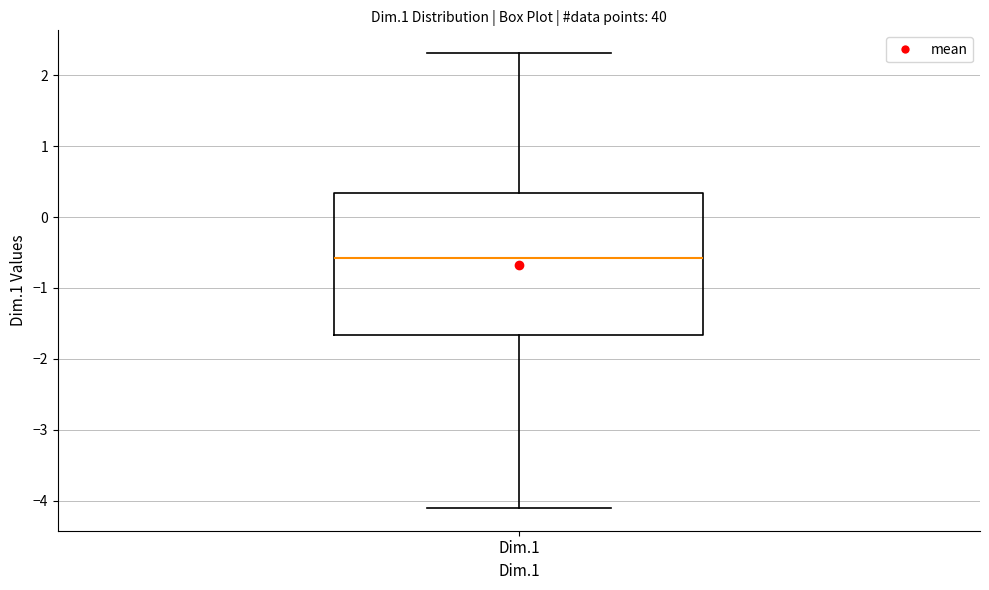

Read this box plot against the y-axis: the position of the median line, the range covered by the box, and the ends of both whiskers. The values are not printed on the chart, so give them approximately, as read against the axis.

median -0.6, box -1.7 to 0.3, whiskers -4.1 to 2.3